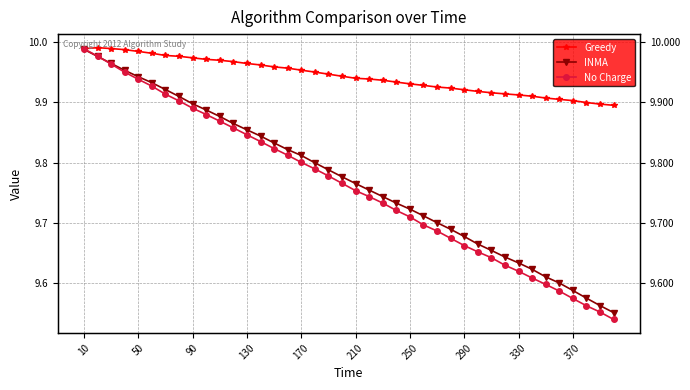

What is the value of the Greedy point at the 19th from the left?

9.9